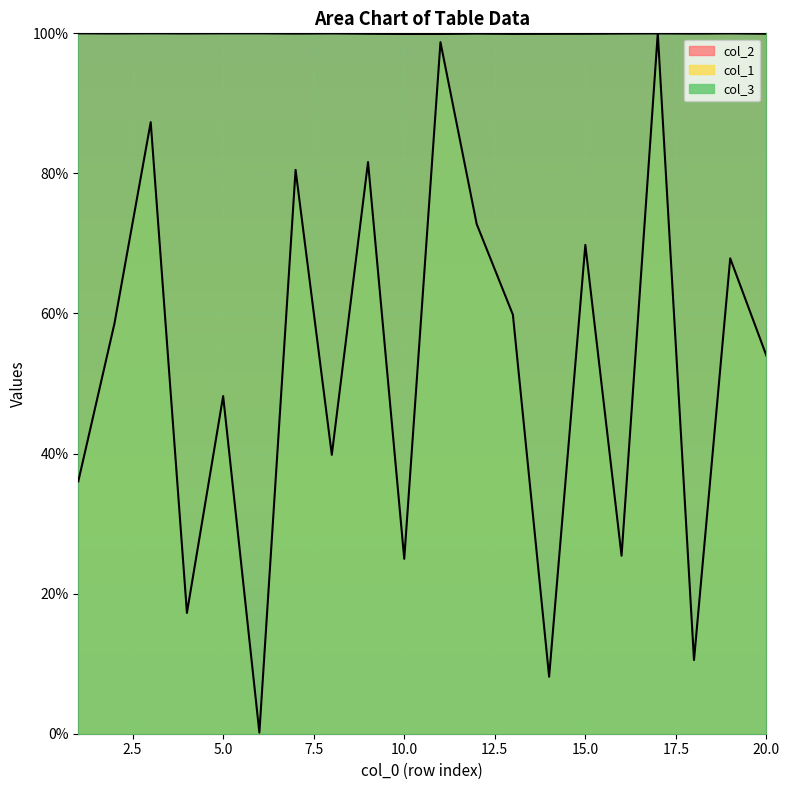

Reading right to left, transcribe all the data shown in this chart.

col_1: 54.0	67.9	10.5	100.0	25.4	69.8	8.1	59.8	72.8	98.7	25.0	81.6	39.8	80.5	0.2	48.2	17.2	87.3	58.6	36.0
col_2: 99.9	100.0	100.0	100.0	100.0	99.9	99.9	99.9	100.0	99.9	99.9	99.9	100.0	100.0	100.0	100.0	100.0	100.0	100.0	100.0